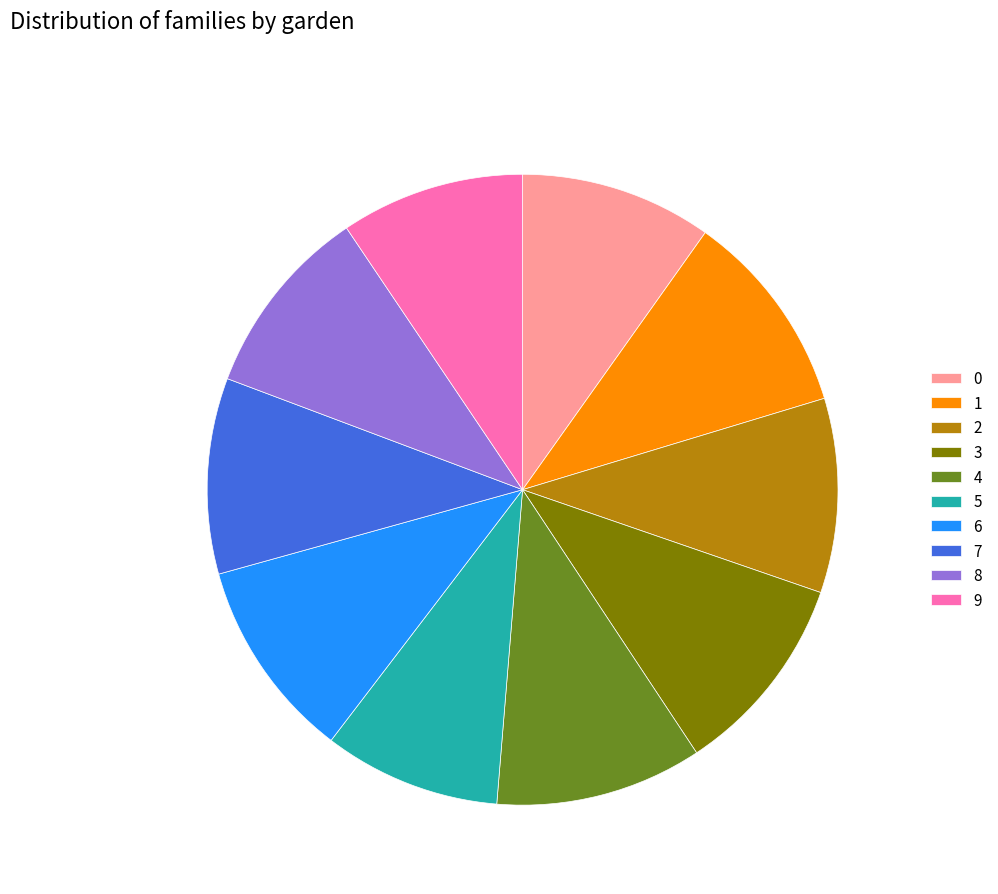

Is the sum of 7 and 5 greater than half?

No